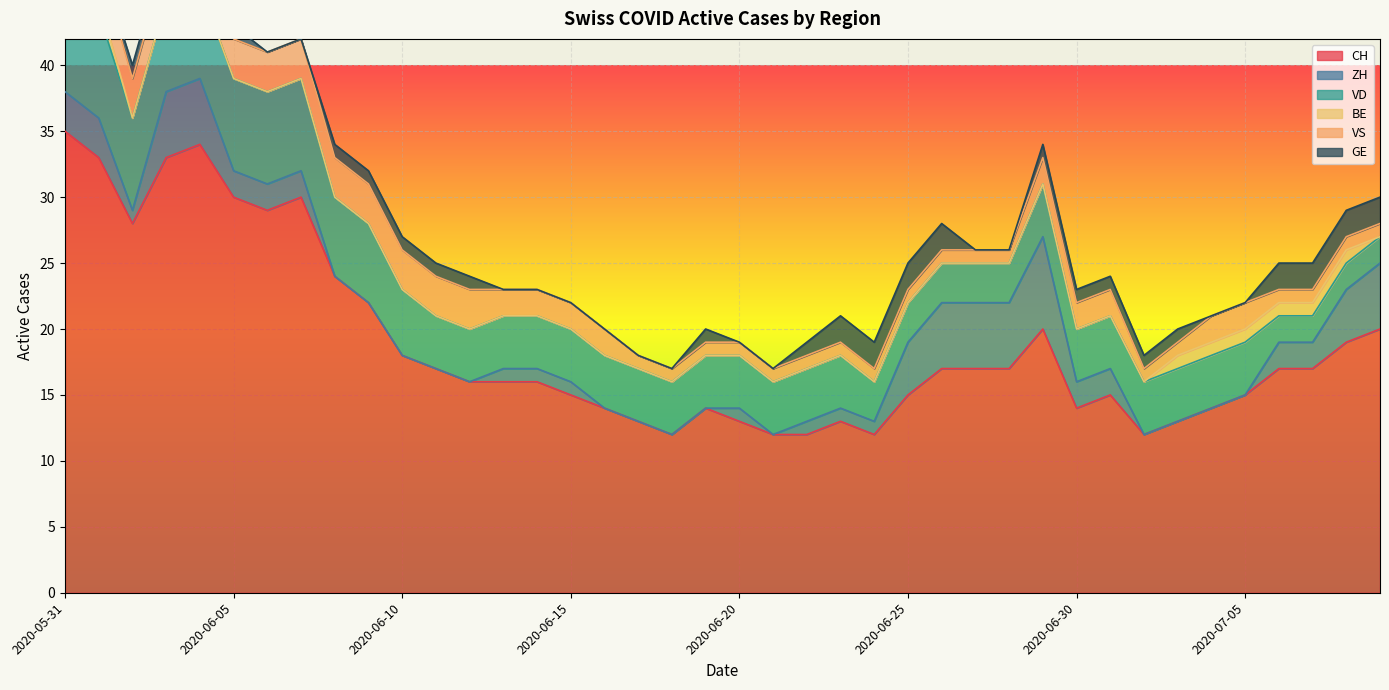

Which category has the highest value across all series?

2020-05-31